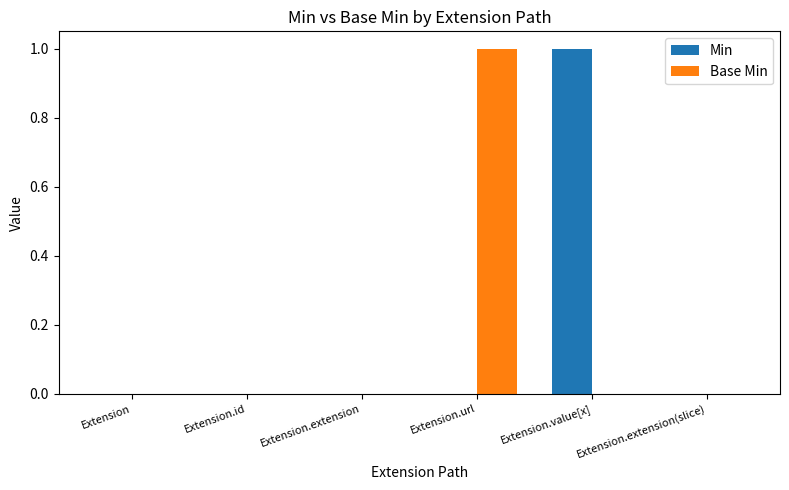

The Min series shows 0 at Extension.value[x]. True or false?

False